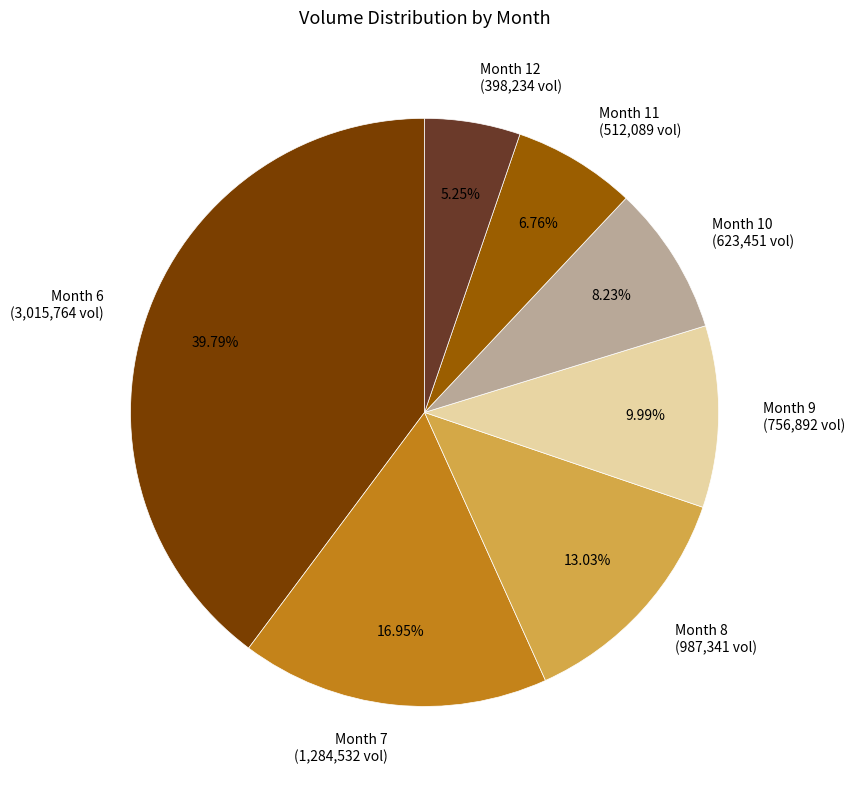

Which category has the smallest portion of the pie?

Month 12 (398,234 vol)